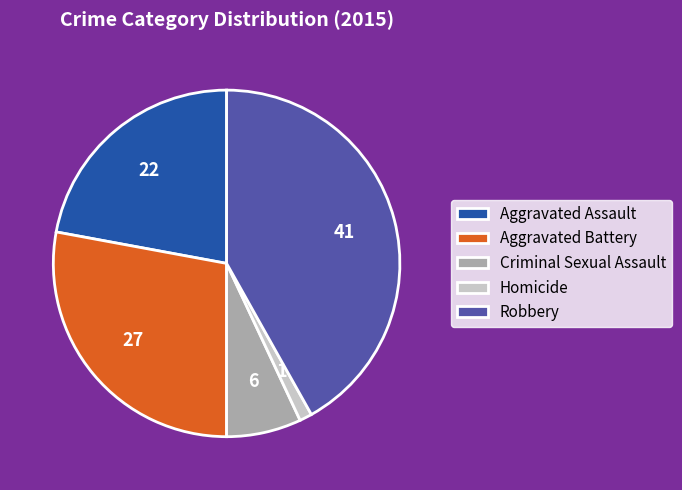

Which slice is the smallest?

Homicide